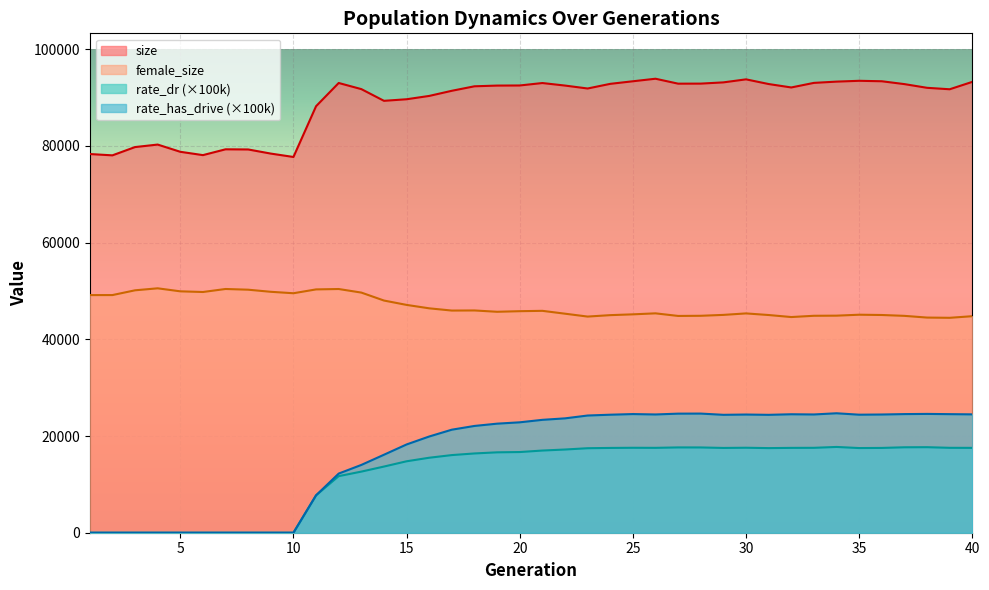

What is the difference between the highest and lowest values at 35?

75951.0